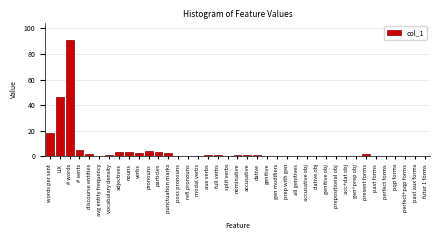

The chart shows a value of 62.4 at past forms. True or false?

False